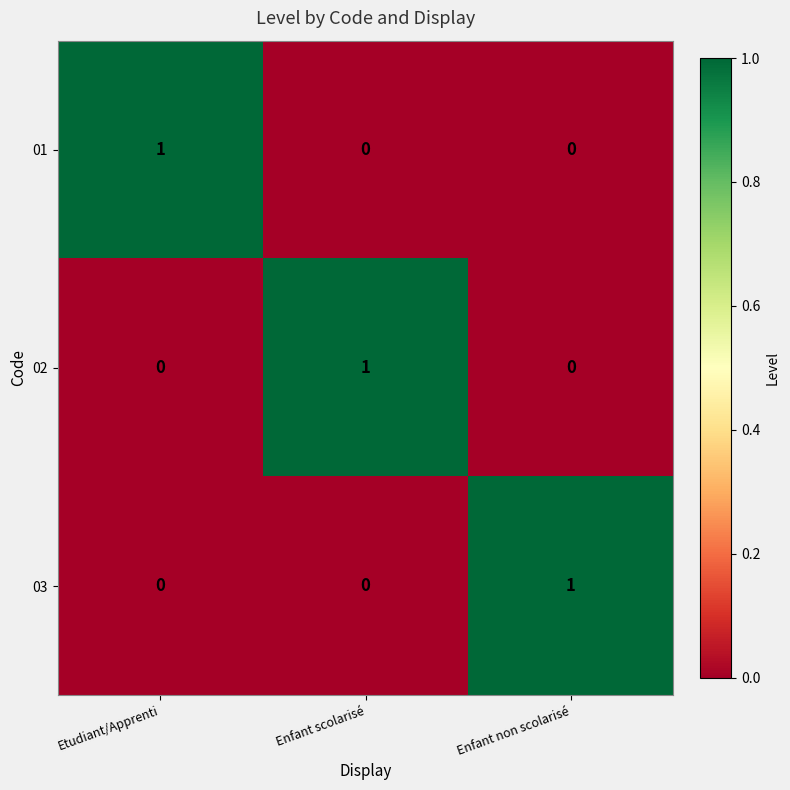

Count the 02 values in the range 0 to 1.

3